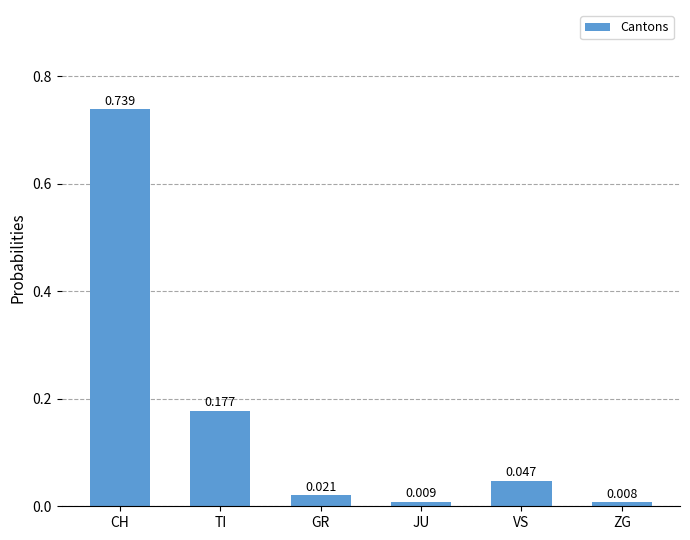

Between JU and CH, which is larger?

CH